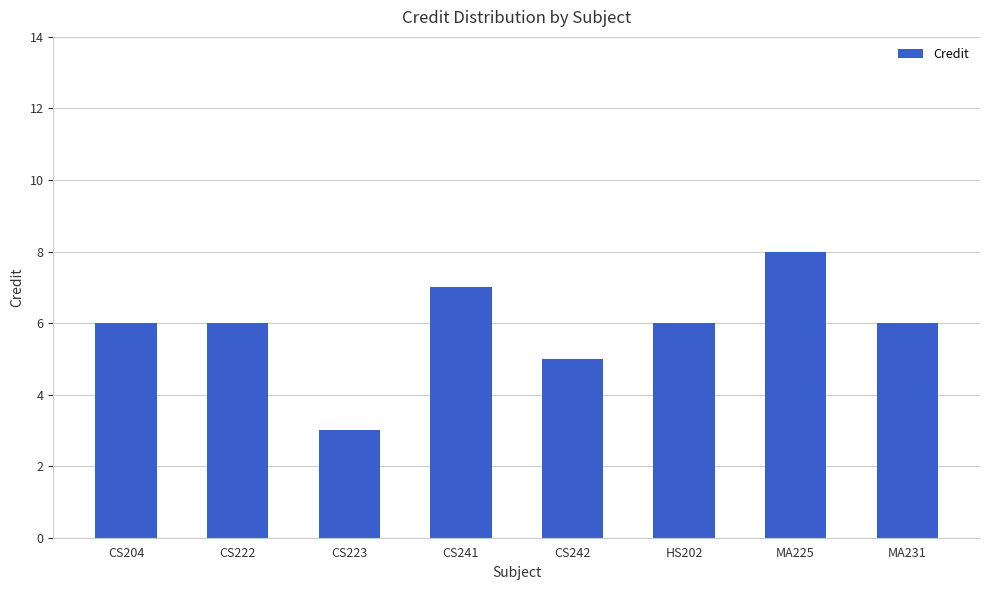

What is the difference between the maximum and minimum values?

5